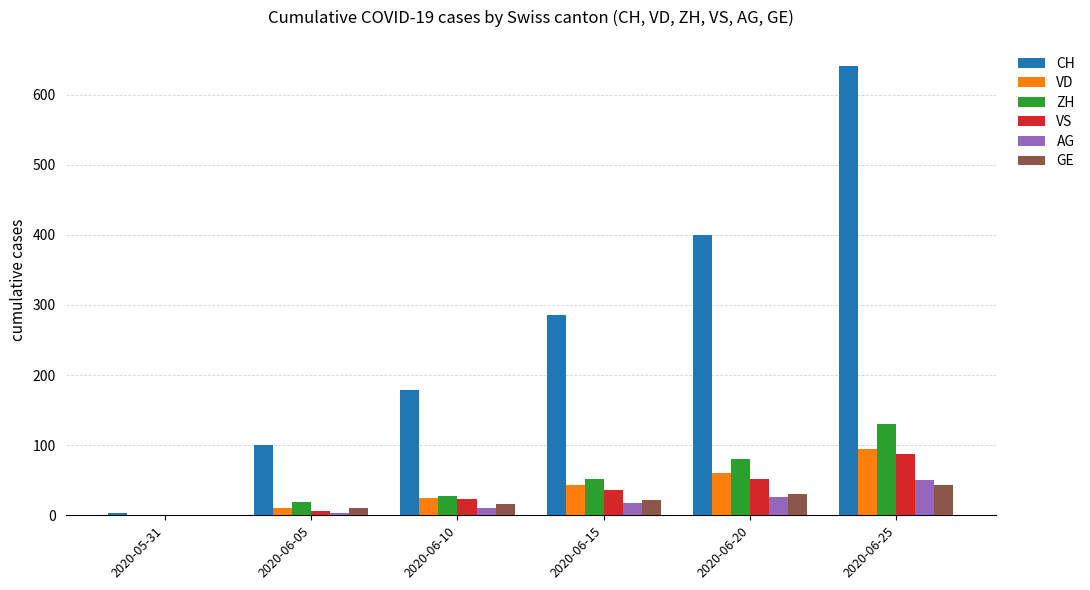

What is the sum of all GE values?

122